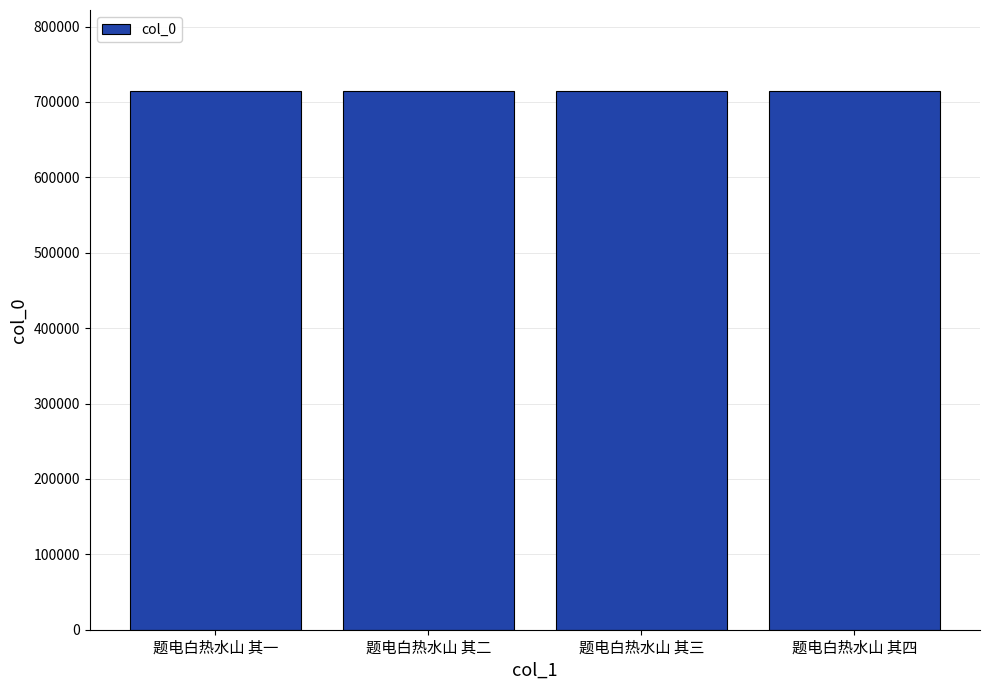

What is the minimum value shown in the chart?

714747